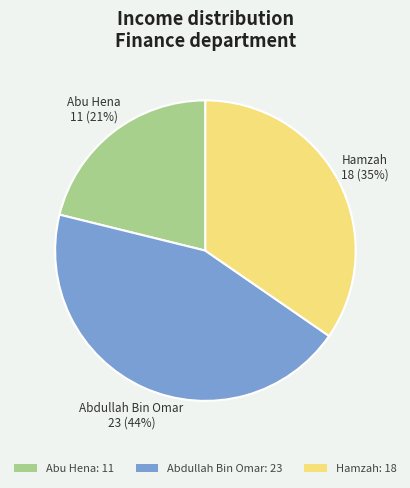

To the nearest percent, what portion does Hamzah represent?

35%